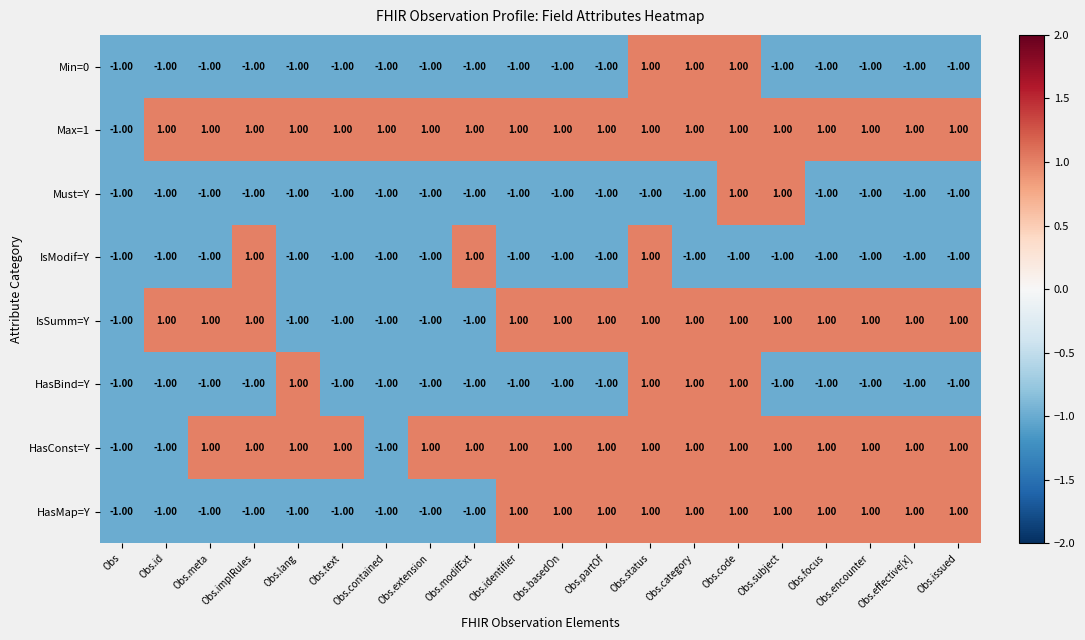

Which series has the largest total across all categories?

Max=1